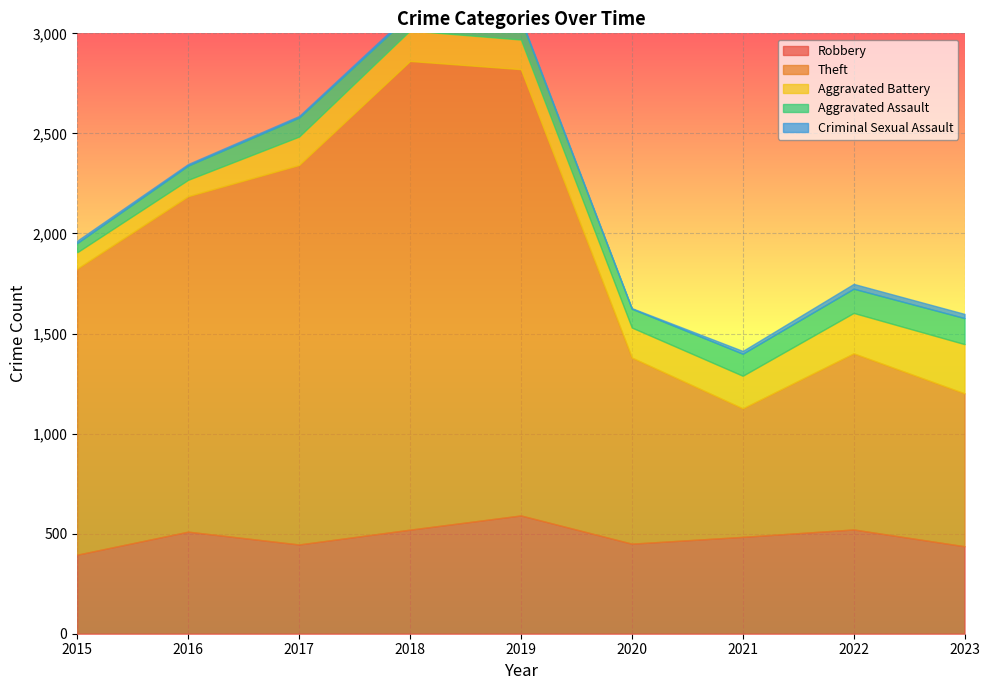

At which category is the sum across all series the highest?

2018